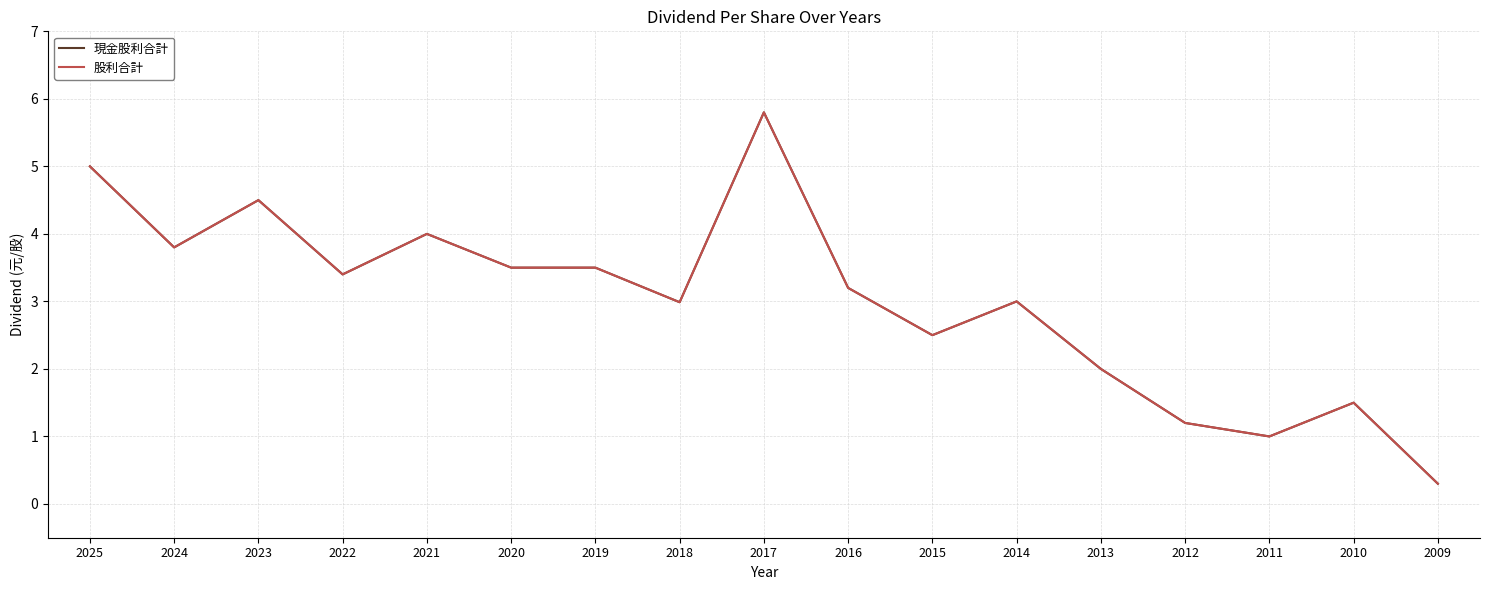

Is this an area chart (filled region under the line)?

No